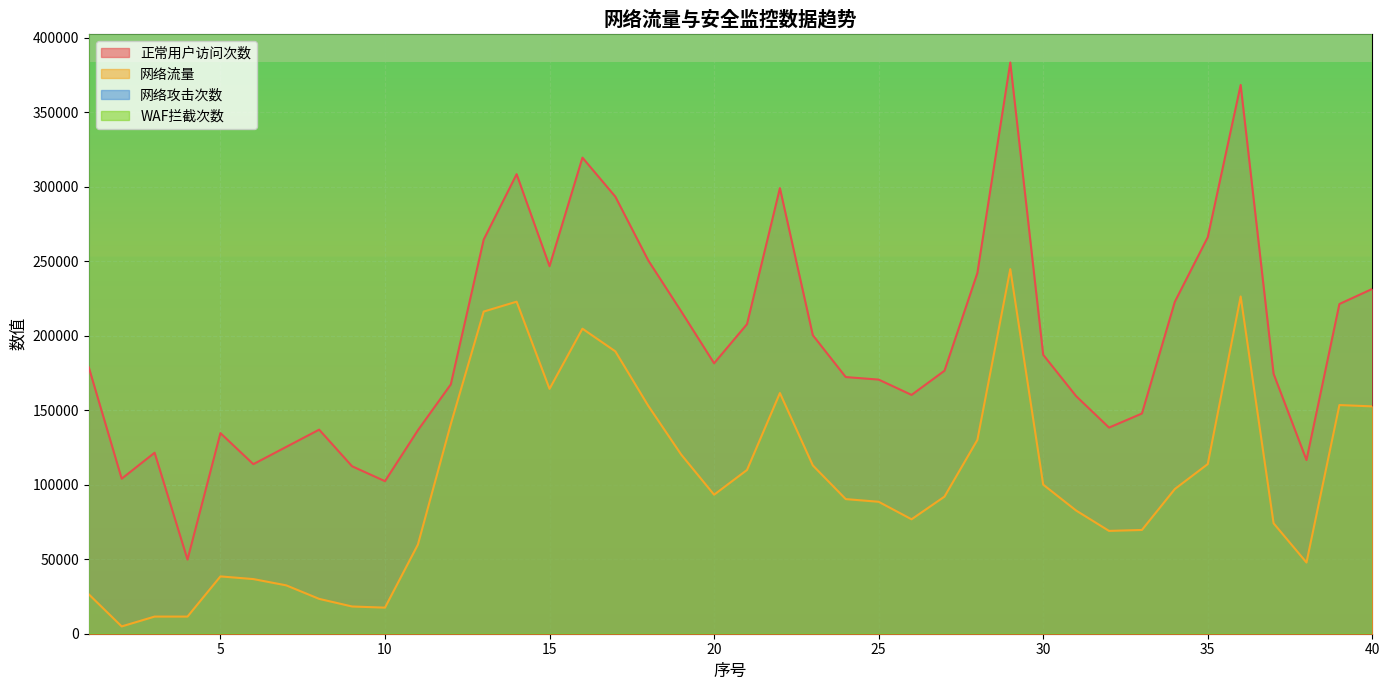

How many data points does each series have?

40